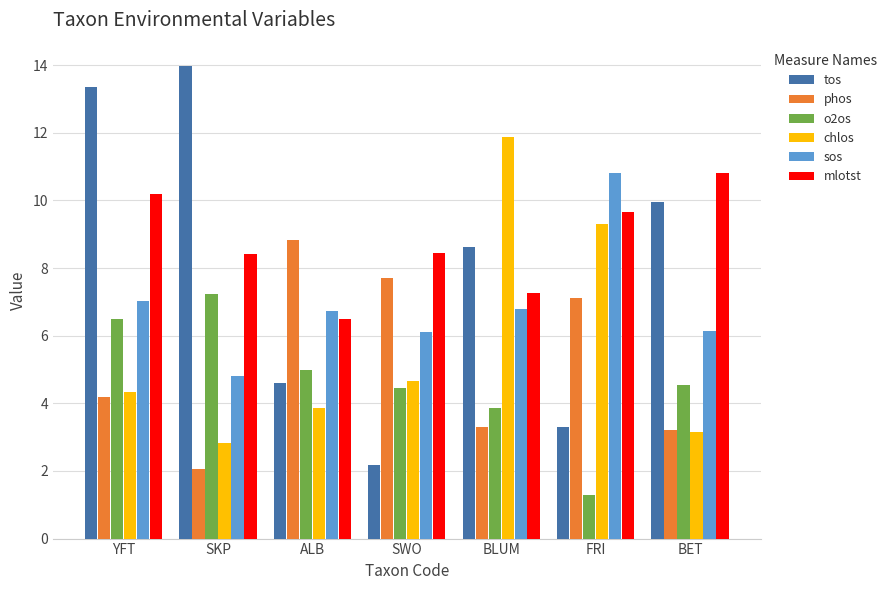

The mlotst series shows 11.9 at SKP. True or false?

False